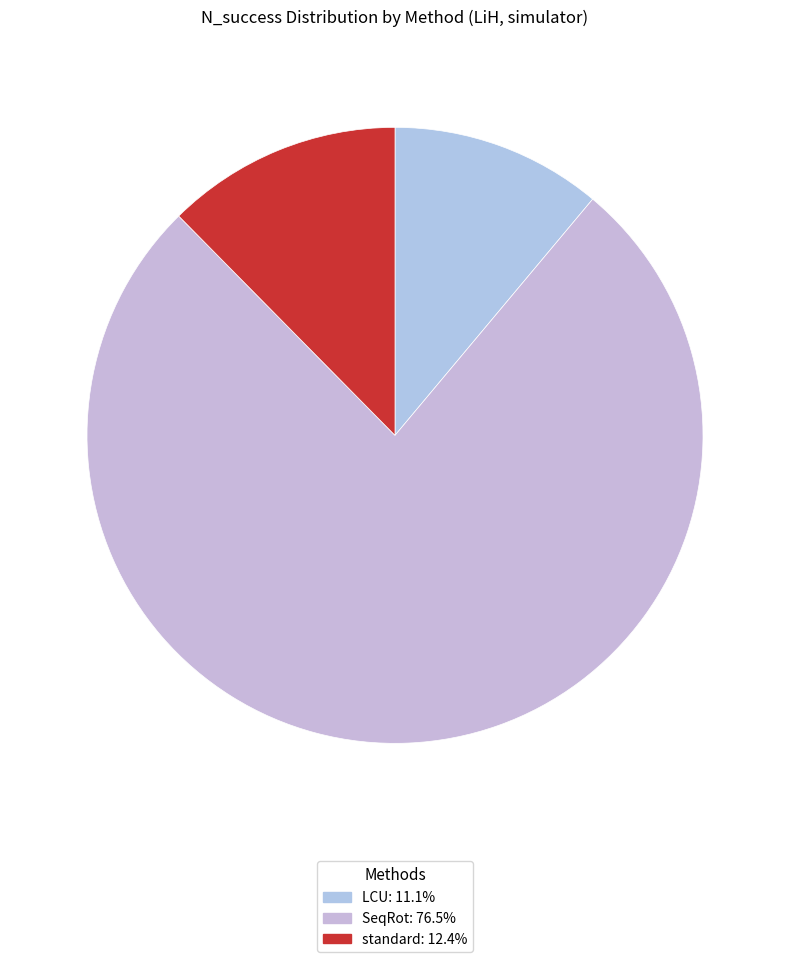

What portion of the pie excludes LCU?

88.9%